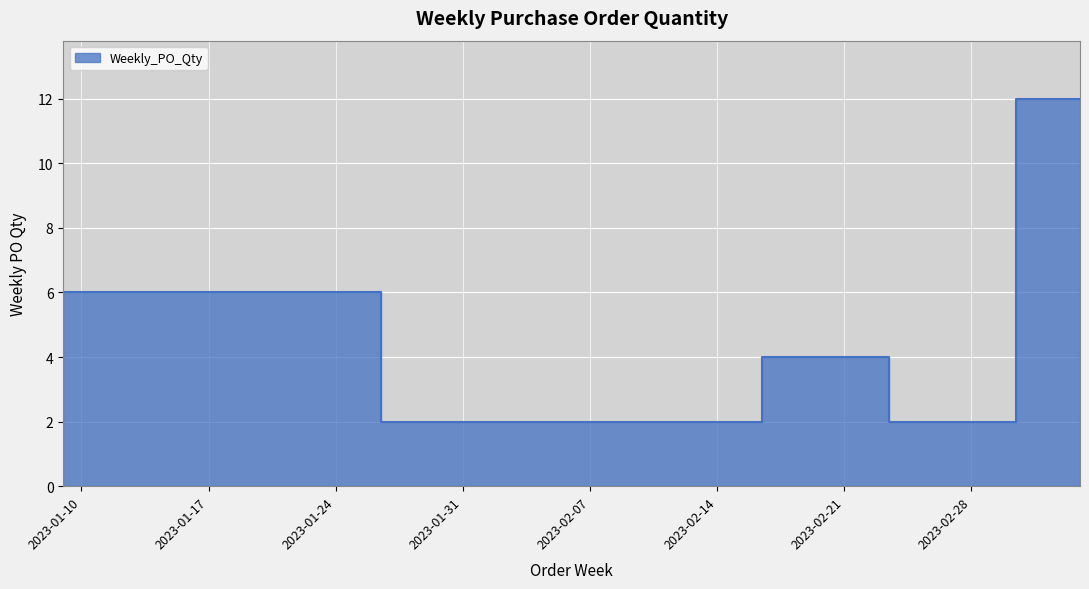

Reading left to right, extract all data points from this chart.

2023-01-09=6	2023-01-16=6	2023-01-23=6	2023-01-30=2	2023-02-13=2	2023-02-20=4	2023-02-27=2	2023-03-06=12